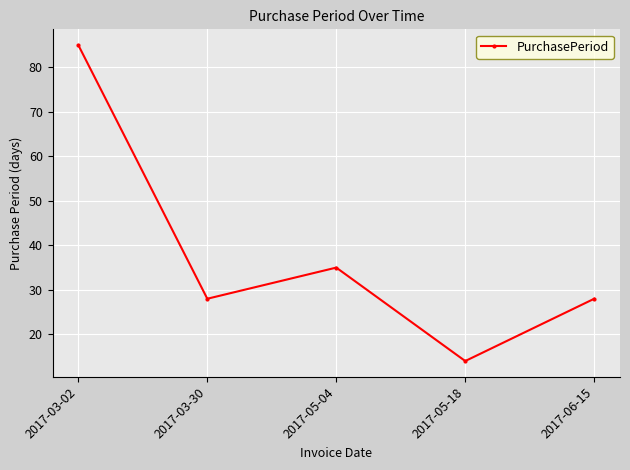

What is the maximum value shown in the chart?

85